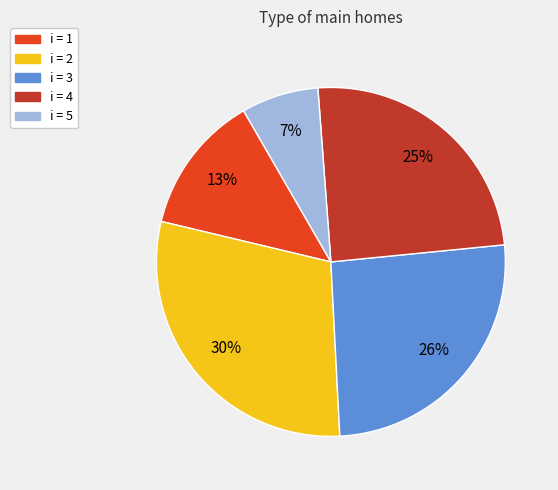

Is there a majority slice in this chart?

No